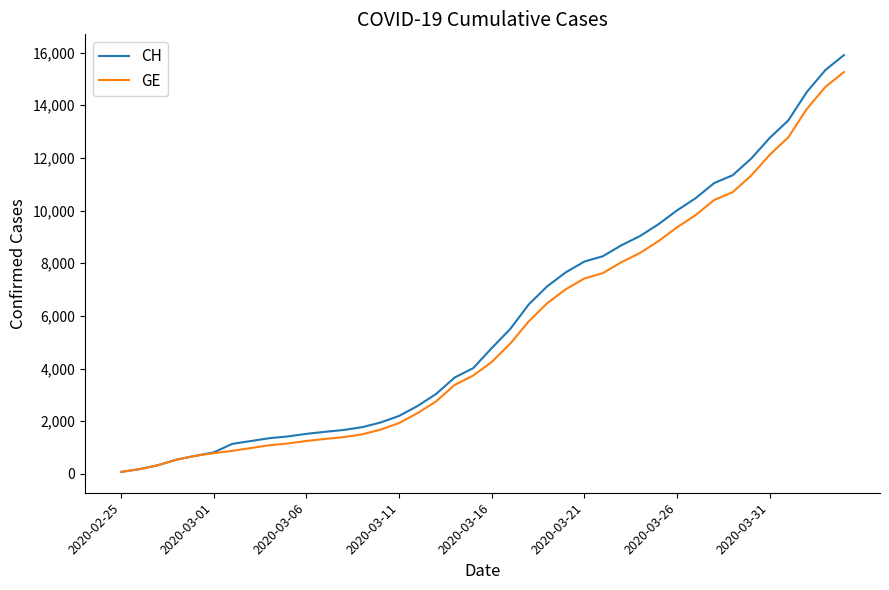

Which series has the largest range (max minus min)?

CH